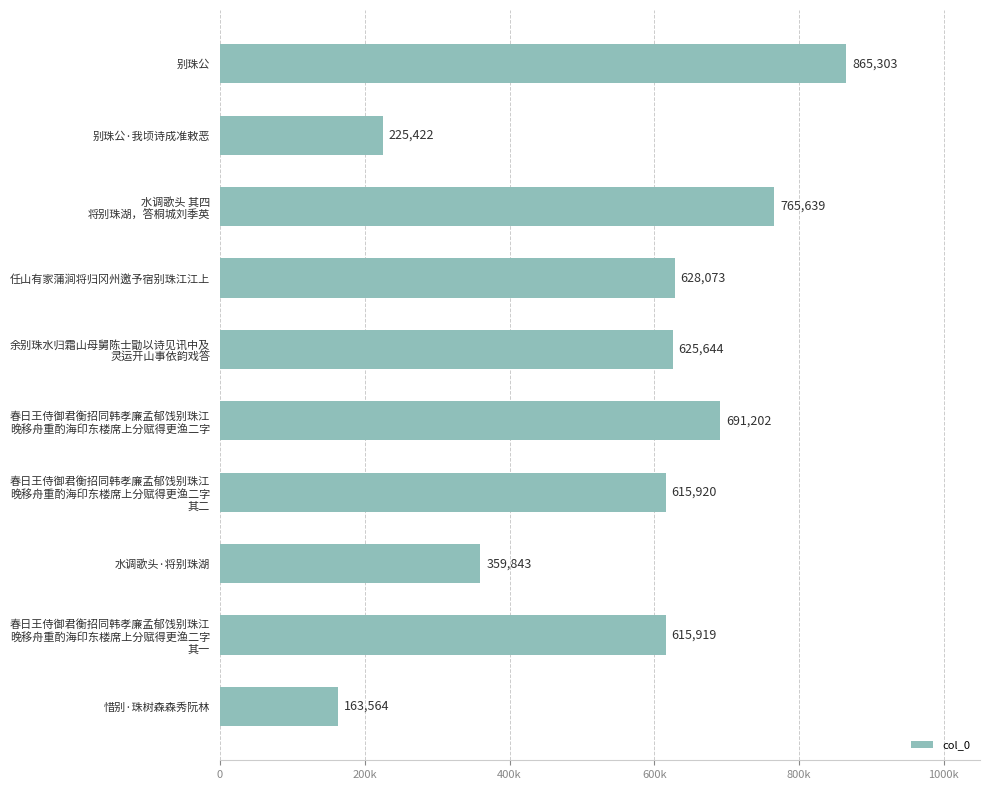

Which label corresponds to the largest value in the chart?

别珠公